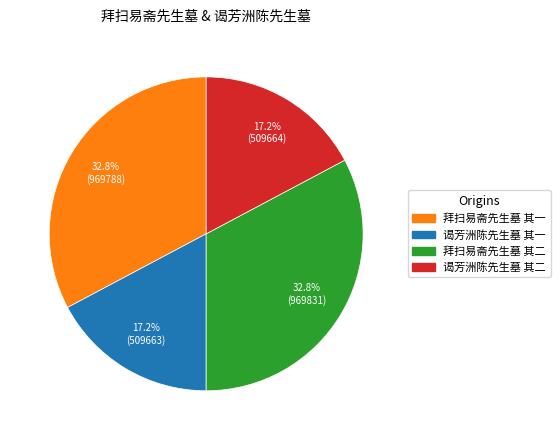

Approximately how many times larger is the value at 谒芳洲陈先生墓 其一 compared to 拜扫易斋先生墓 其二?

0.5